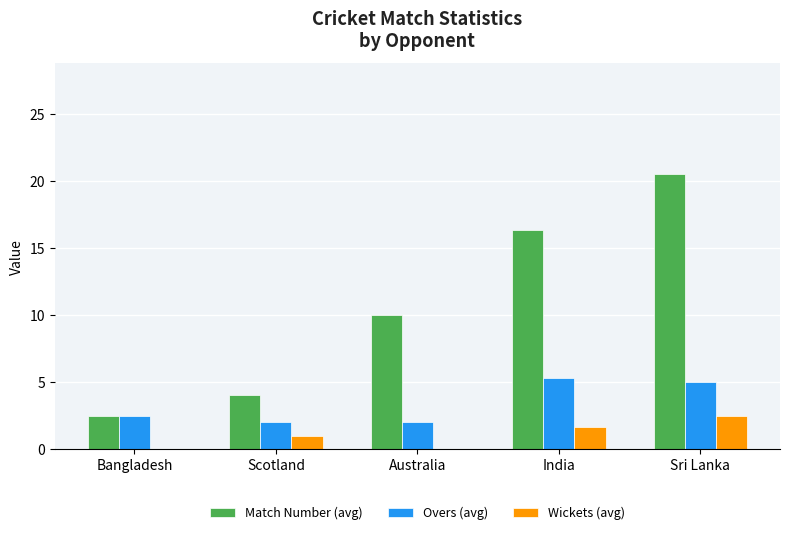

What is the maximum value for Wickets (avg)?

2.5